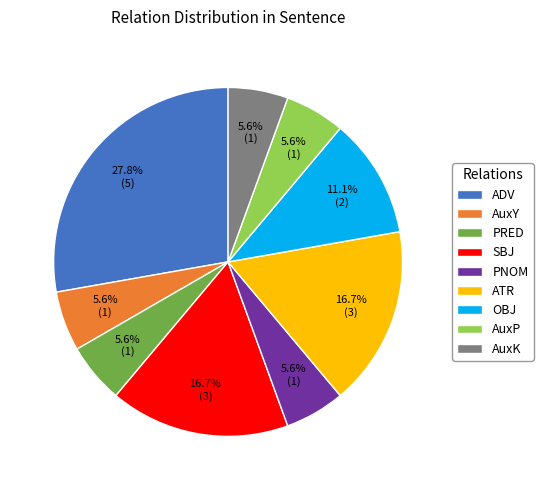

What is the ratio of the value at PNOM to the value at AuxK?

1.0